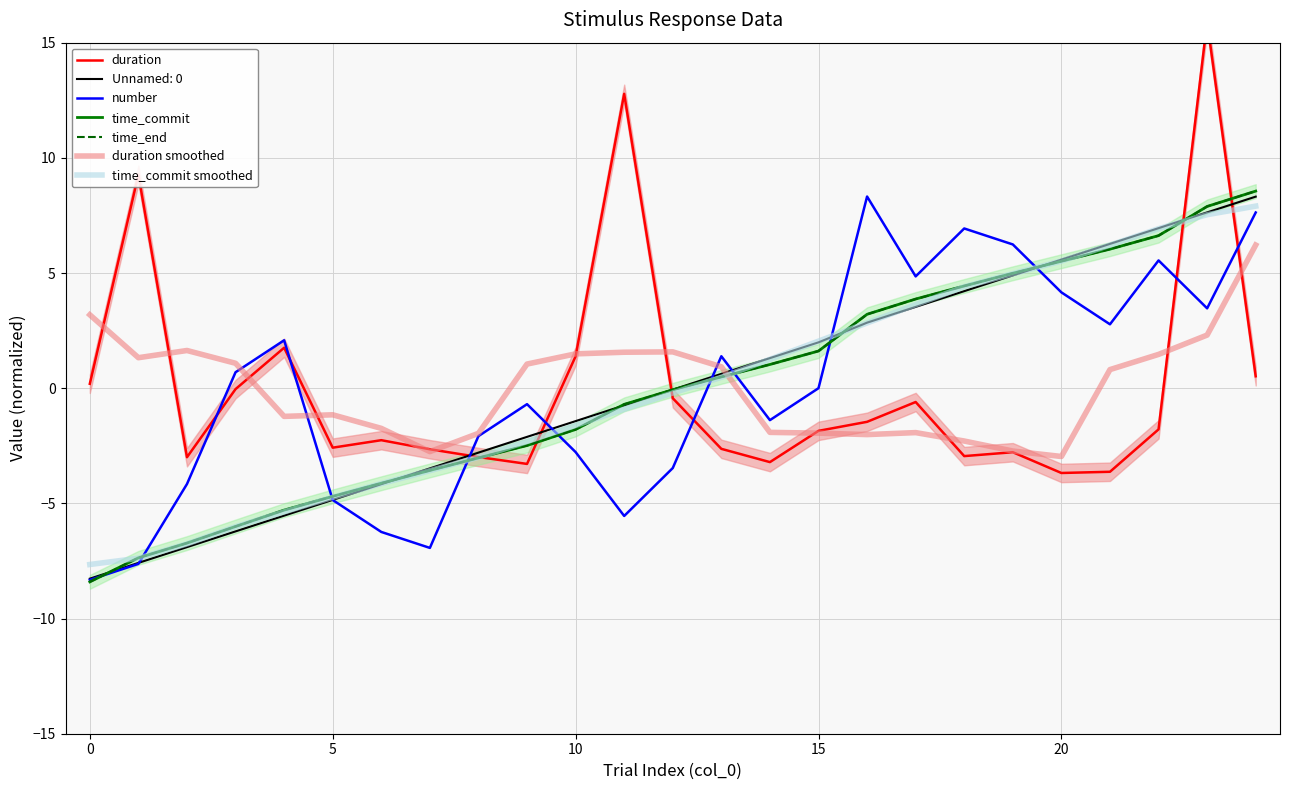

What is the minimum value shown in the chart?

-8.4